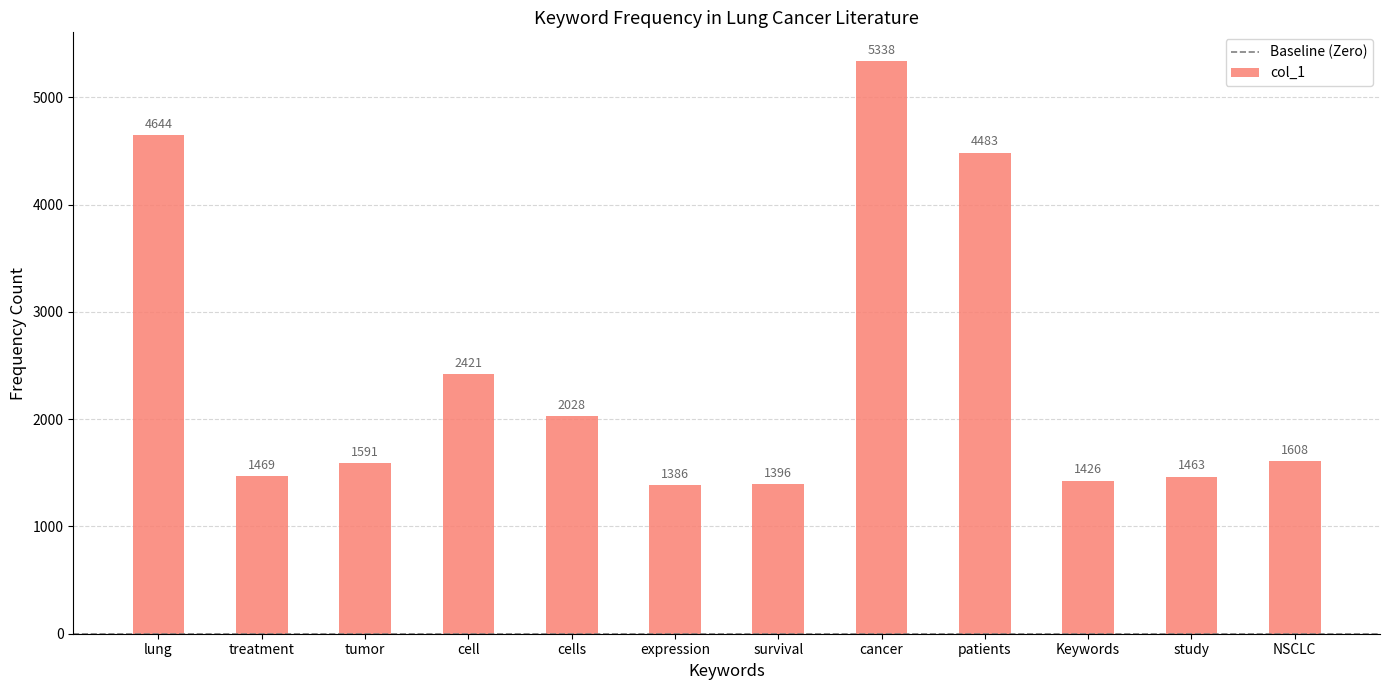

How many values are below 1608?

6